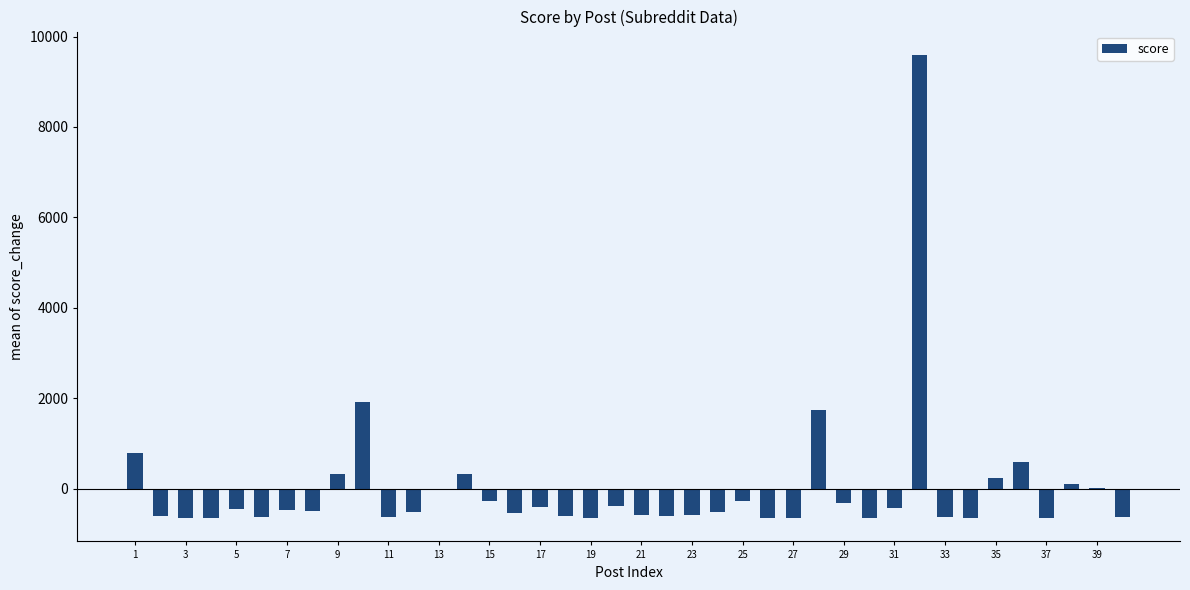

Are the bars grouped side by side (vs. stacked)?

No